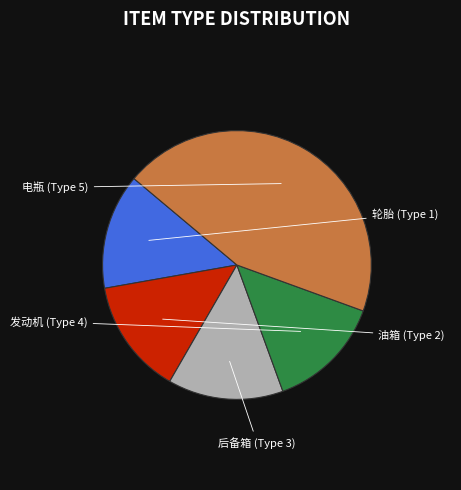

What percentage is the 电瓶 (Type 5) slice, to the nearest percent?

44%